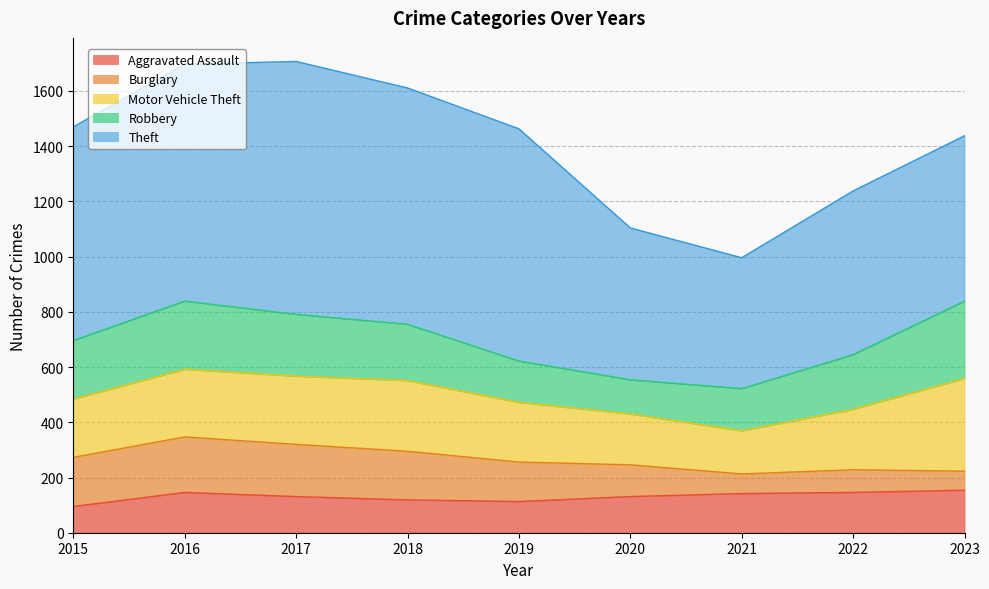

How many intersections are there between Aggravated Assault and Burglary?

1